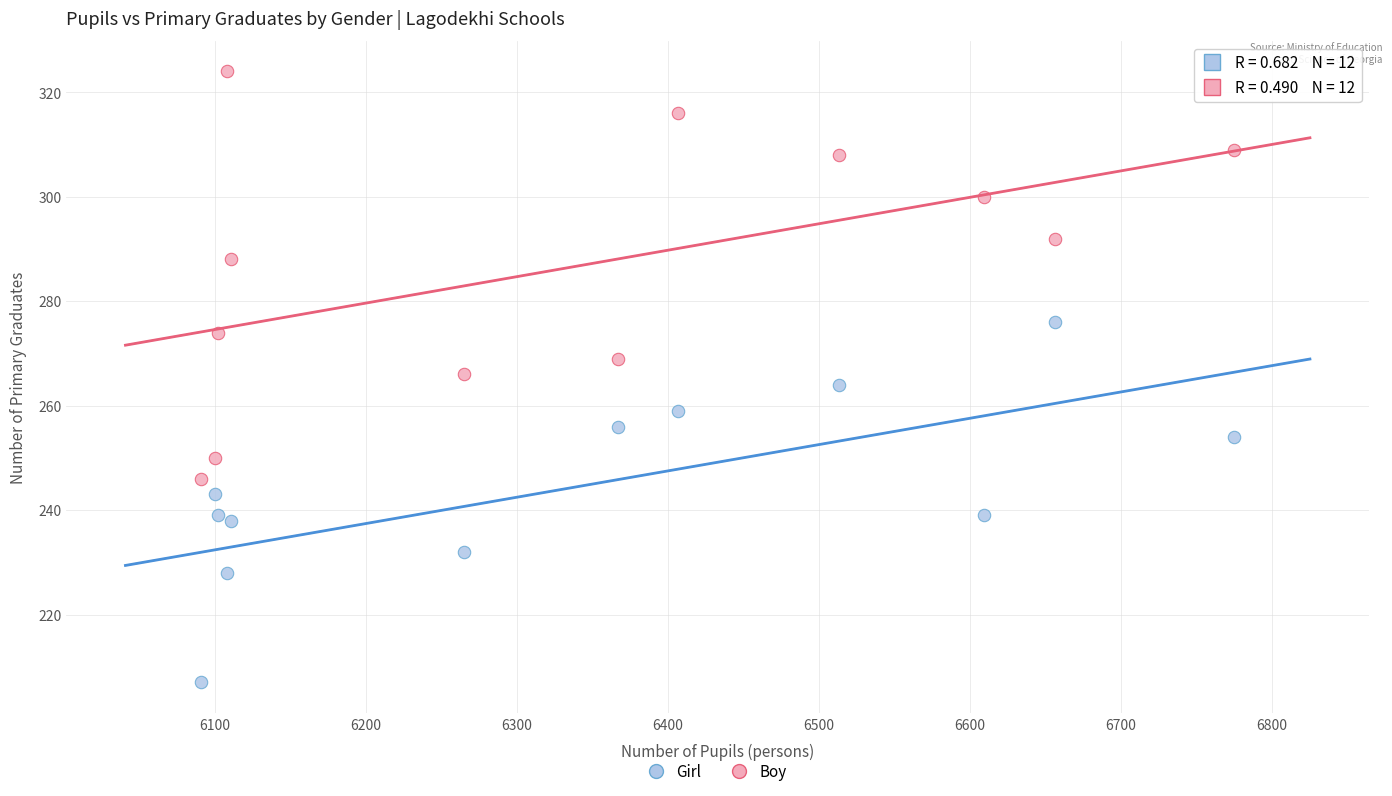

Across all data points, what is the range of Y values (max minus min)?

117